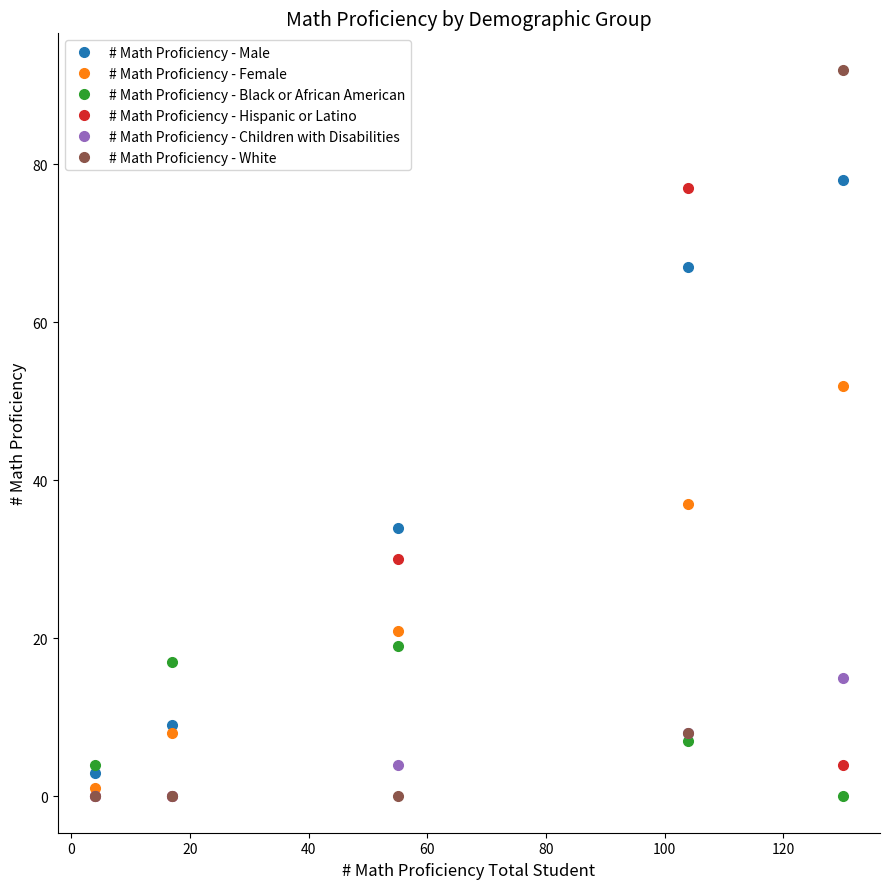

Which series has the largest total across all categories?

# Math Proficiency - Male